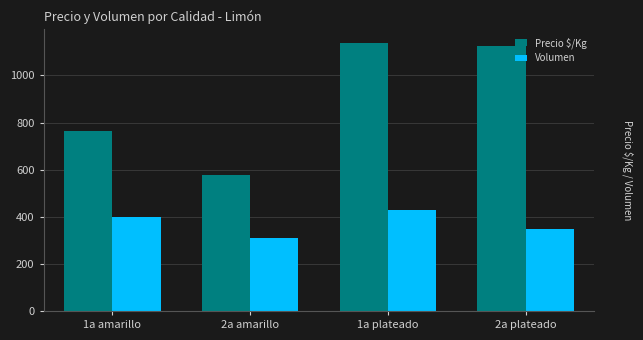

Is the value of Volumen at 1a amarillo greater than the value of Precio $/Kg at 2a amarillo?

No